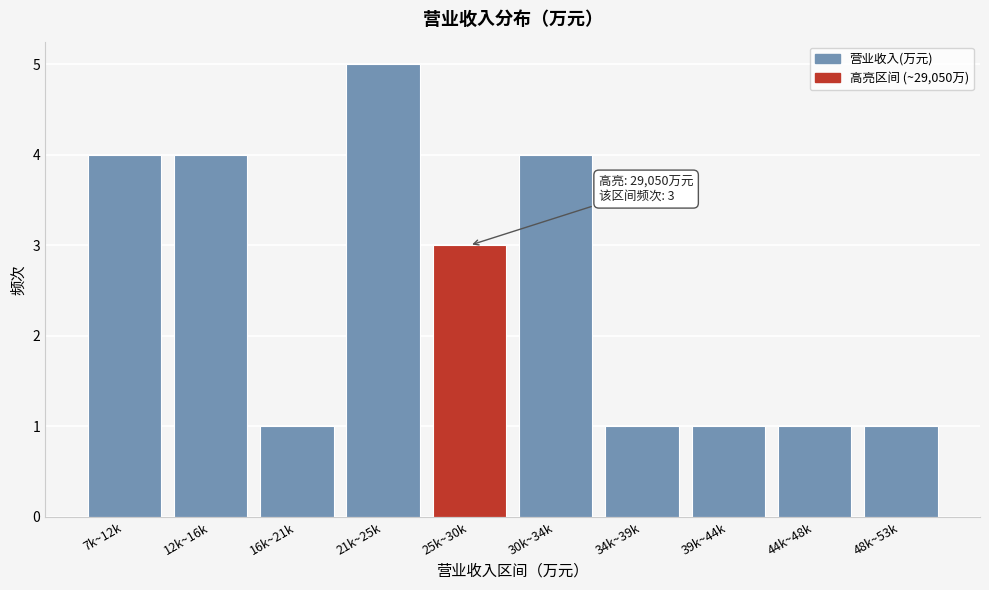

Reading right to left, what are all the values shown in this chart?

48k~53k=1	44k~48k=1	39k~44k=1	34k~39k=1	30k~34k=4	25k~30k=3	21k~25k=5	16k~21k=1	12k~16k=4	7k~12k=4